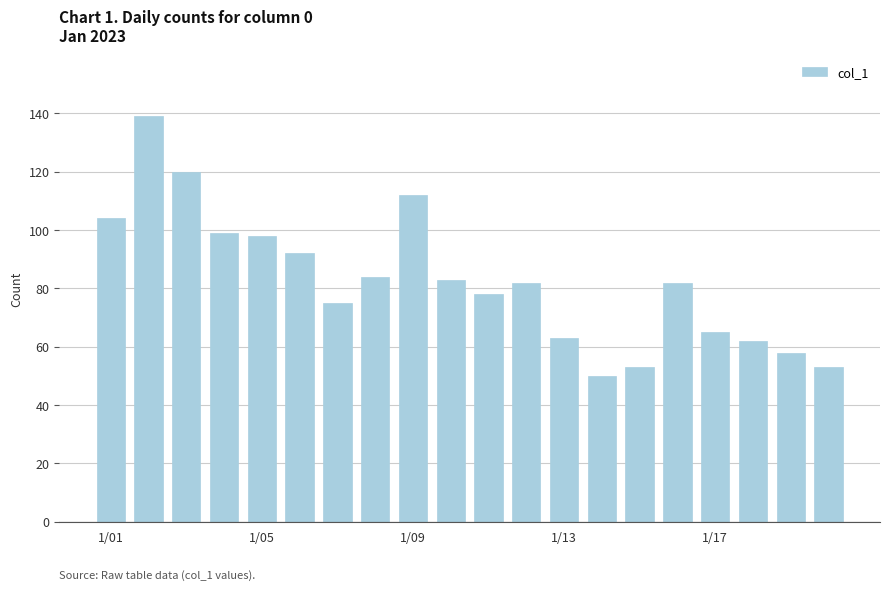

What is the difference between the maximum and second lowest values?

86